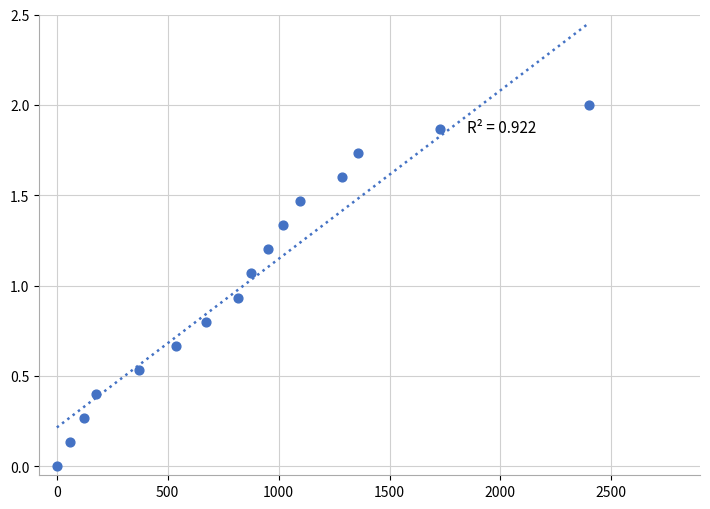

What is the range of Y values (max minus min)?

2.0